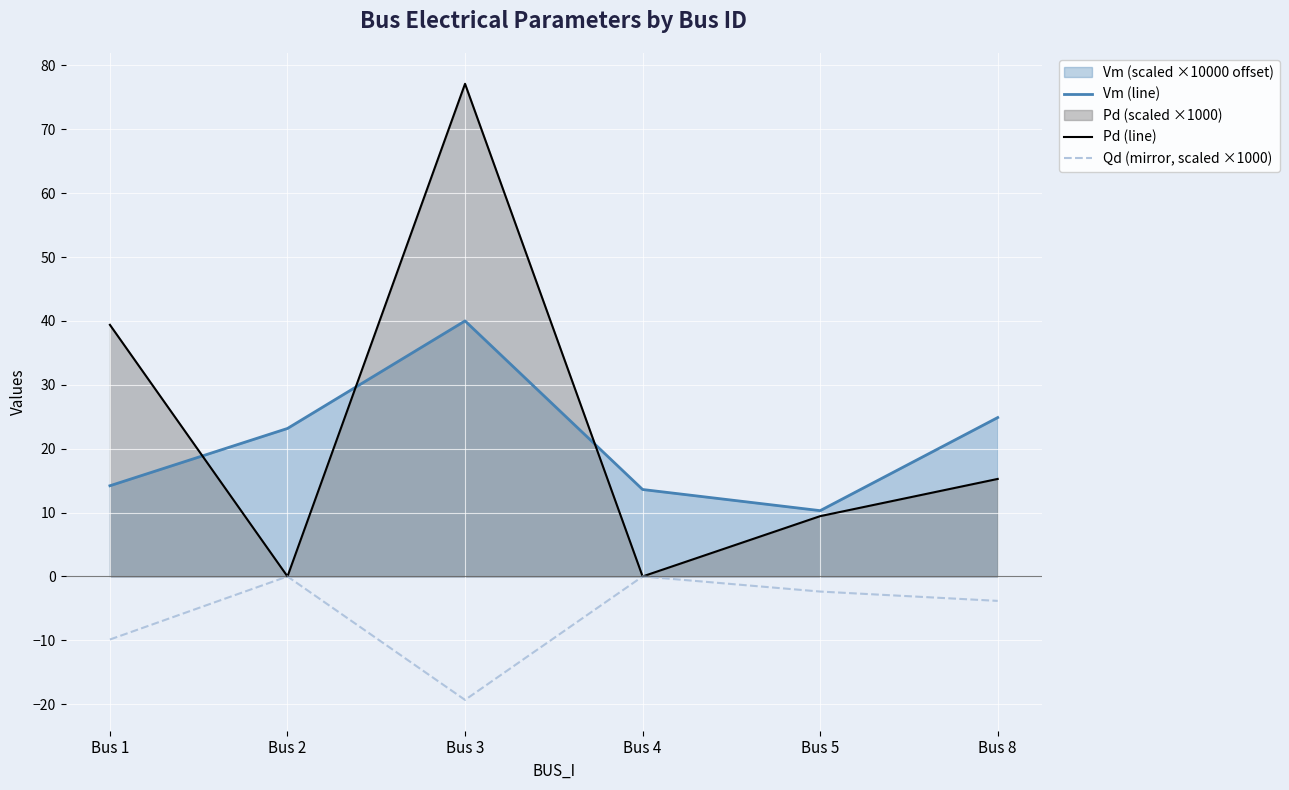

Which has a higher value, Bus 4 or Bus 5?

Bus 4